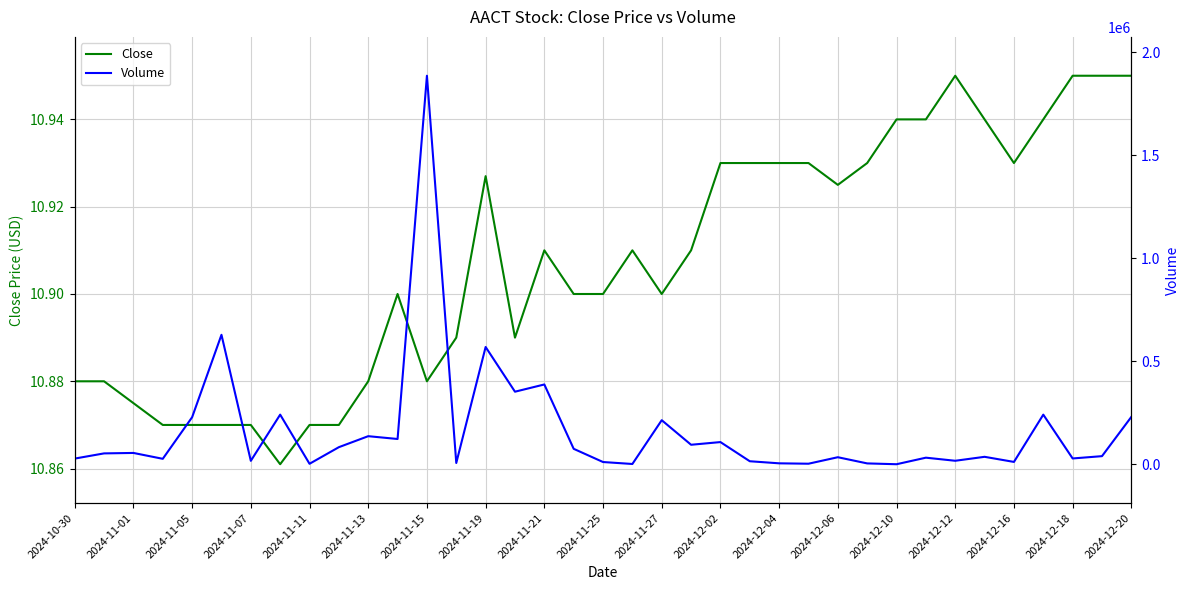

True or false: Close and Volume cross at least once.

False